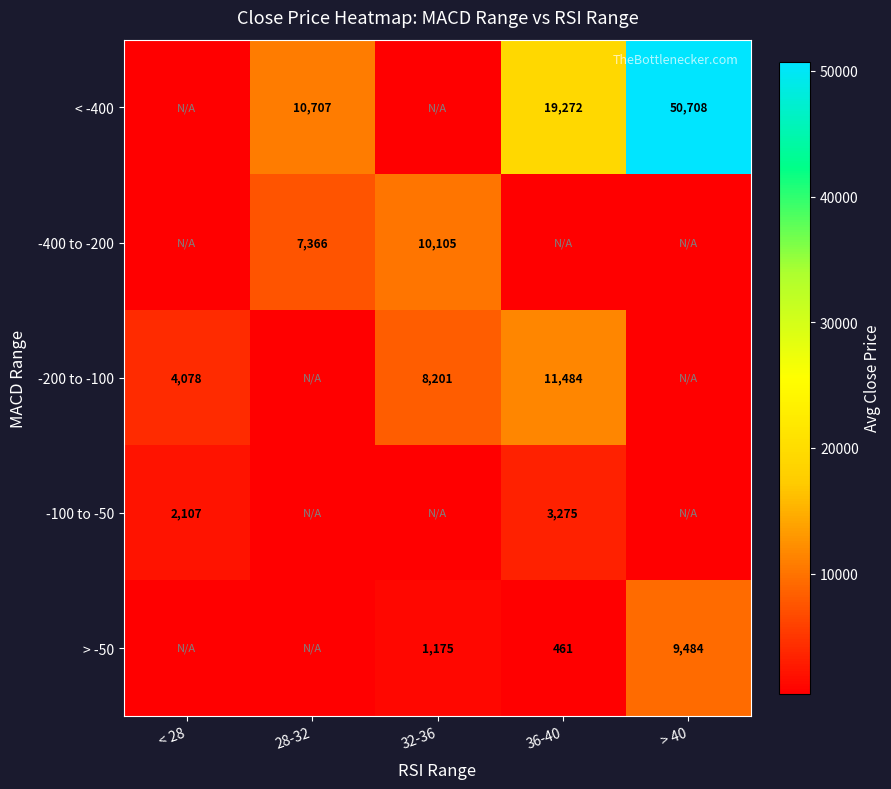

Is the value of -400 to -200 at 28-32 greater than the value of -200 to -100 at 36-40?

No